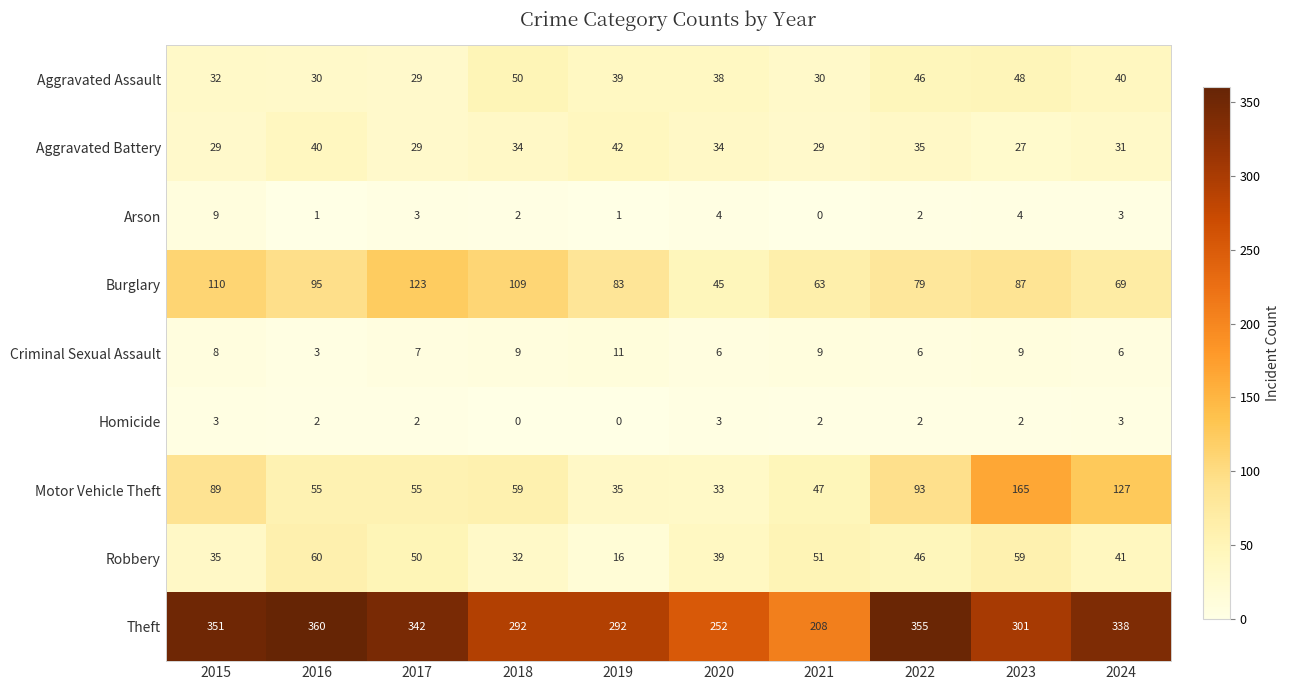

The value of Aggravated Assault at 2022 is 46. True or false?

True